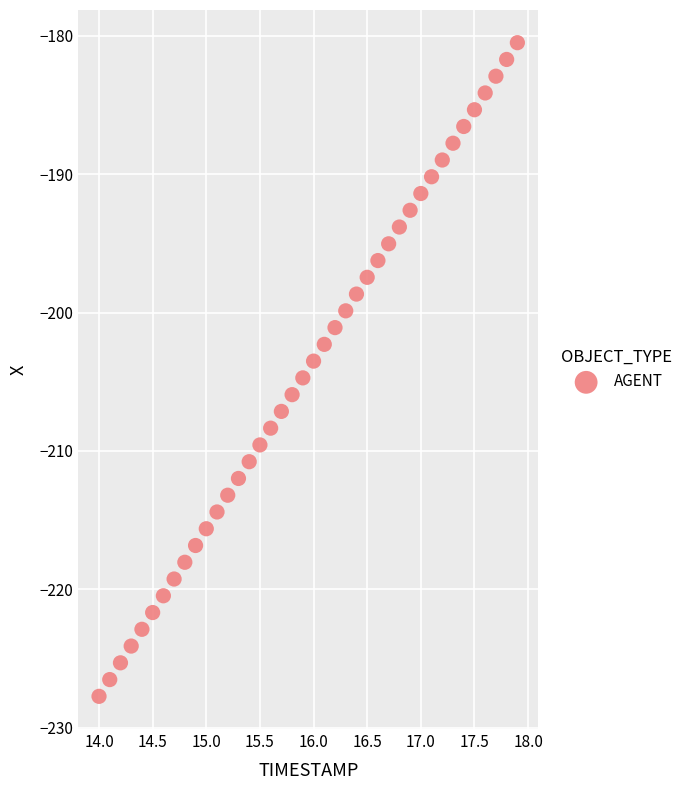

What is the range of Y values (max minus min)?

47.2